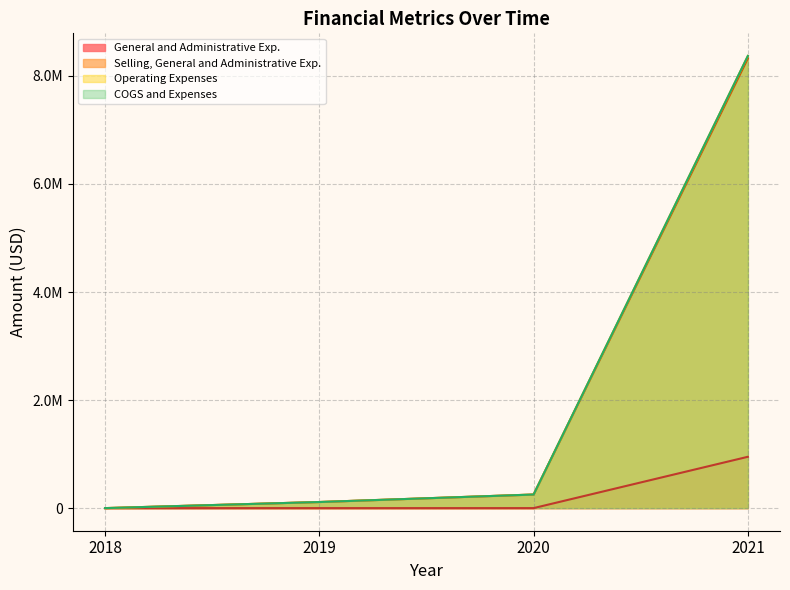

How many lines are shown in the chart?

4